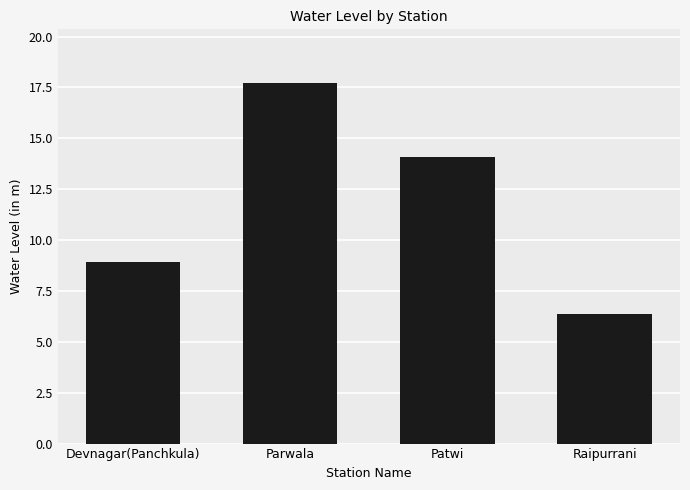

What is the value of the 3rd bar from the left?

14.1